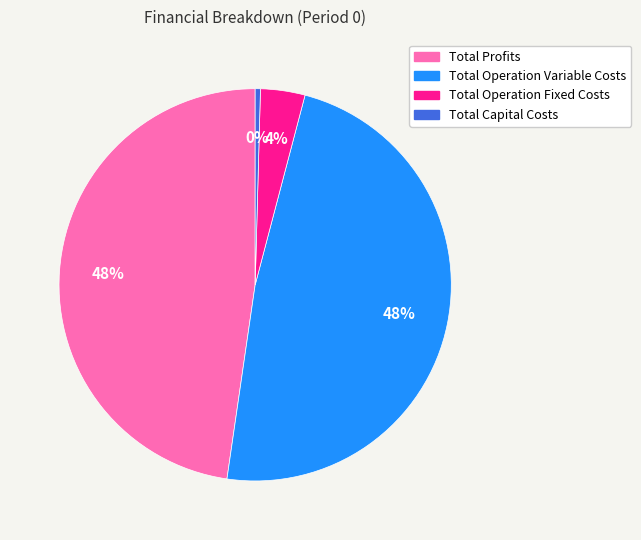

Is the sum of Total Operation Variable Costs and Total Capital Costs greater than half?

No